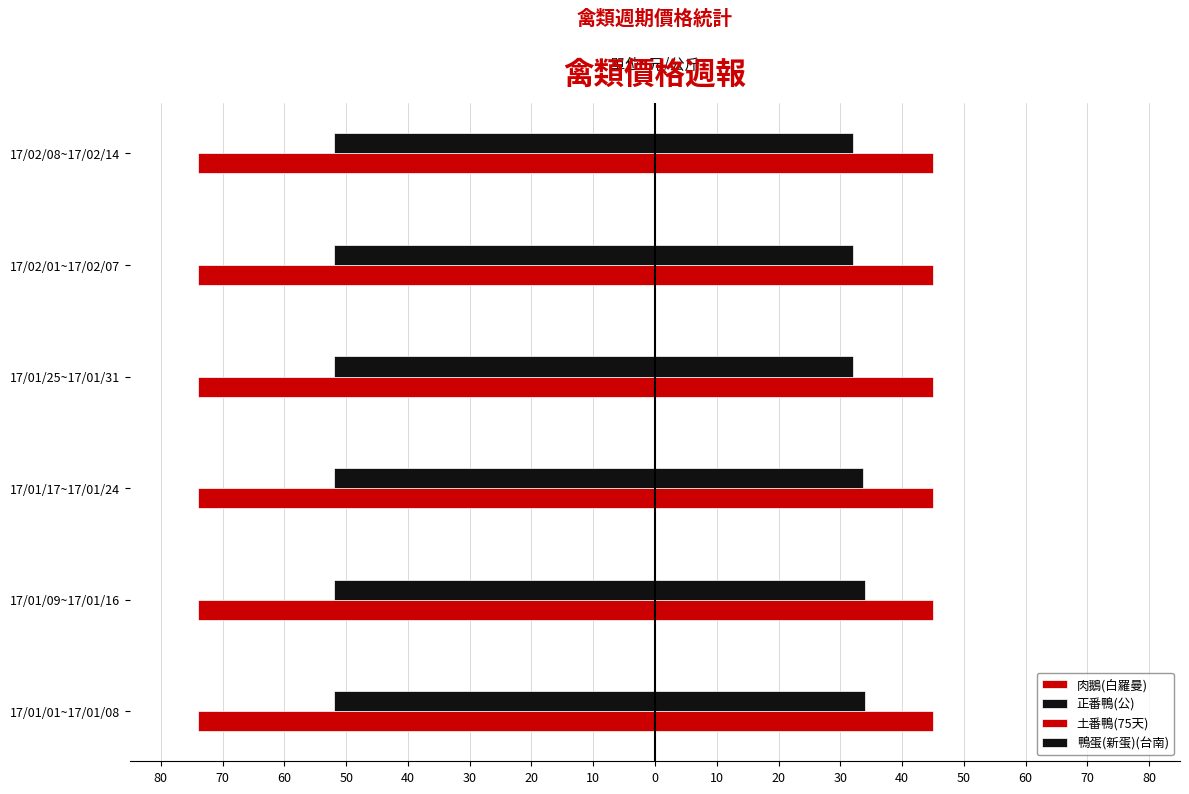

What are all the series names shown in the legend?

肉鵝(白羅曼), 正番鴨(公), 土番鴨(75天), 鴨蛋(新蛋)(台南)